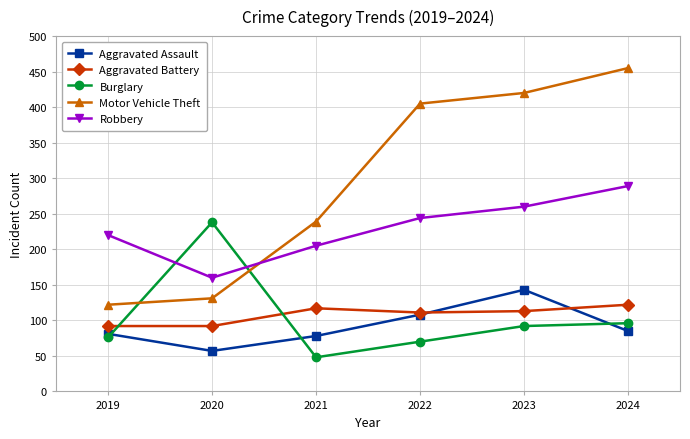

True or false: Aggravated Assault and Robbery intersect in this chart.

False